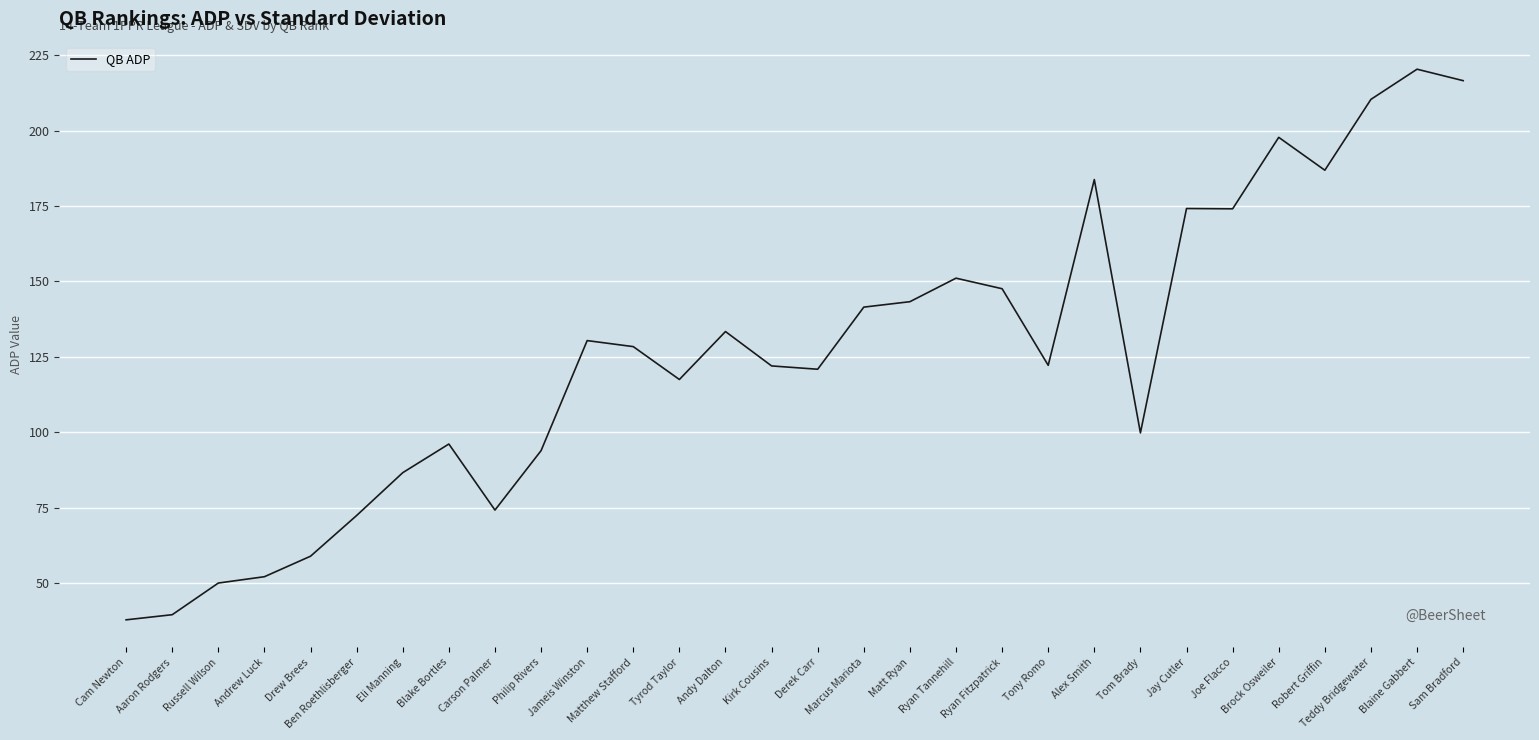

Does the chart display data point markers on the line(s)?

No